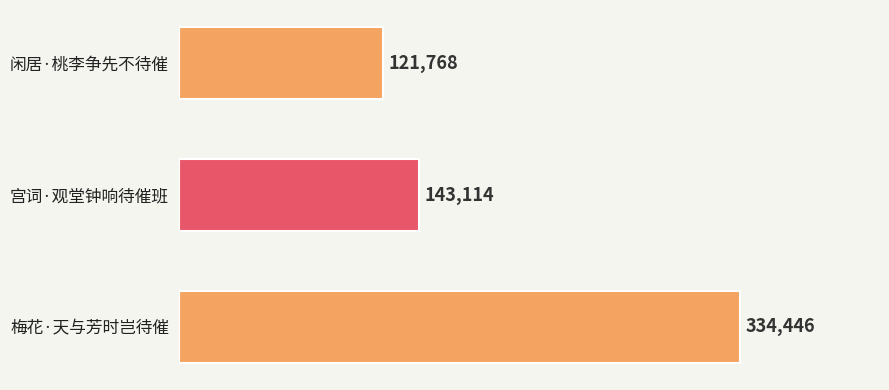

Which has a higher value, 梅花·天与芳时岂待催 or 闲居·桃李争先不待催?

梅花·天与芳时岂待催